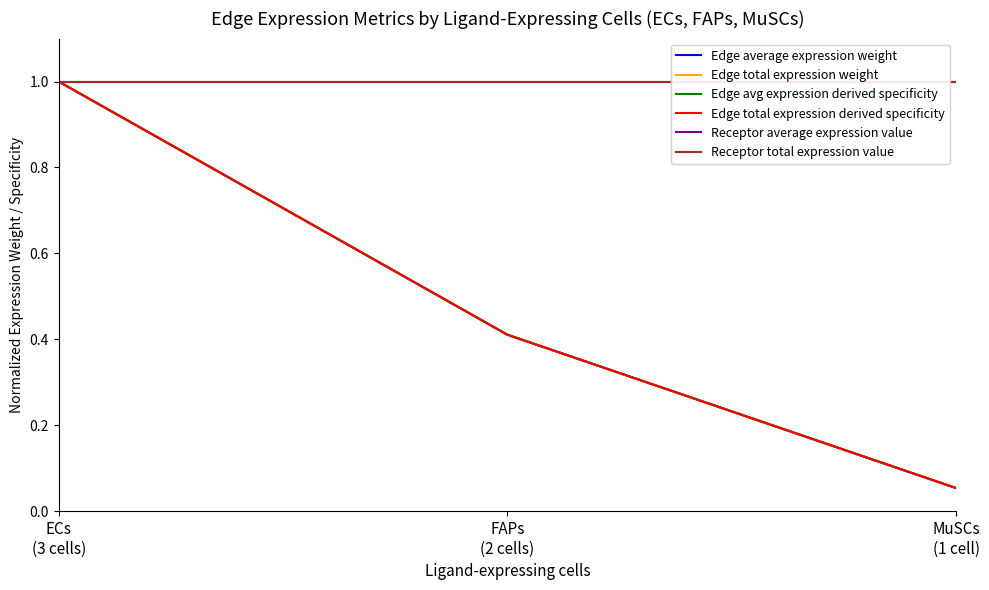

Reading left to right, list all the values displayed in this chart.

Edge average expression weight: ECs
(3 cells)=1.0	FAPs
(2 cells)=0.4	MuSCs
(1 cell)=0.1
Edge total expression weight: ECs
(3 cells)=1.0	FAPs
(2 cells)=0.4	MuSCs
(1 cell)=0.1
Edge avg expression derived specificity: ECs
(3 cells)=1.0	FAPs
(2 cells)=0.4	MuSCs
(1 cell)=0.1
Edge total expression derived specificity: ECs
(3 cells)=1.0	FAPs
(2 cells)=0.4	MuSCs
(1 cell)=0.1
Receptor average expression value: ECs
(3 cells)=1.0	FAPs
(2 cells)=1.0	MuSCs
(1 cell)=1.0
Receptor total expression value: ECs
(3 cells)=1.0	FAPs
(2 cells)=1.0	MuSCs
(1 cell)=1.0